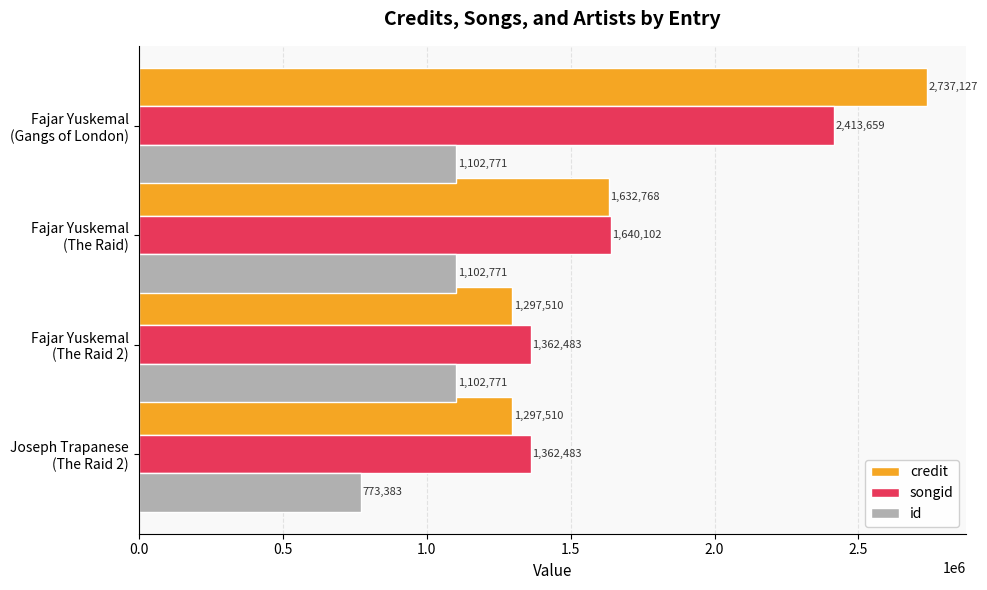

List the series in order of their peak value, highest first.

credit, songid, id